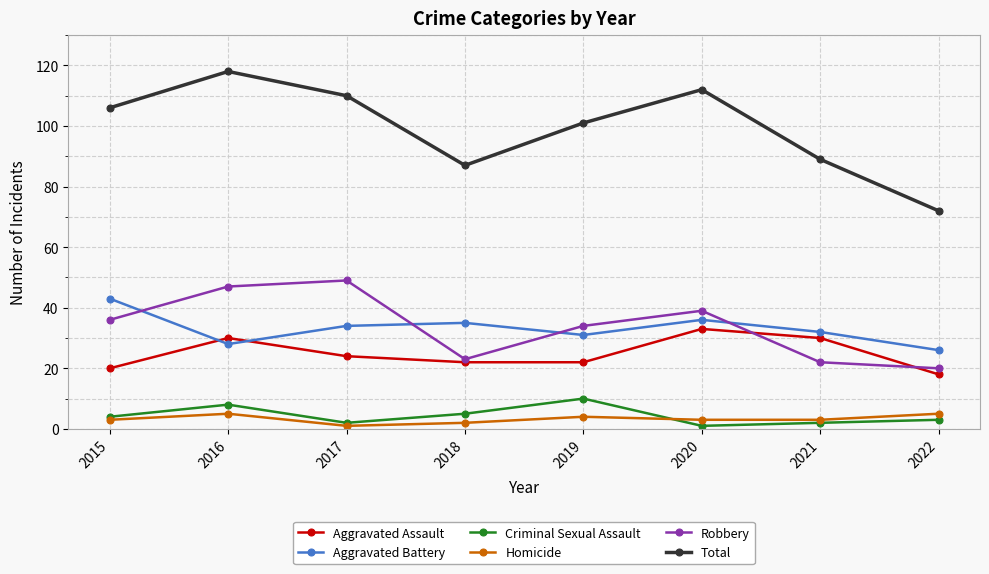

At how many categories does at least one series exceed 107?

3